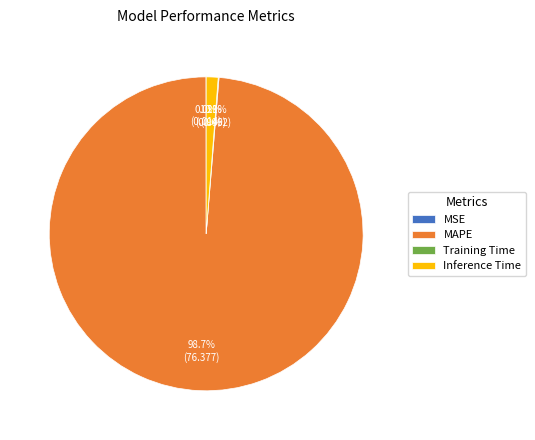

Which category has the biggest portion of the pie?

MAPE